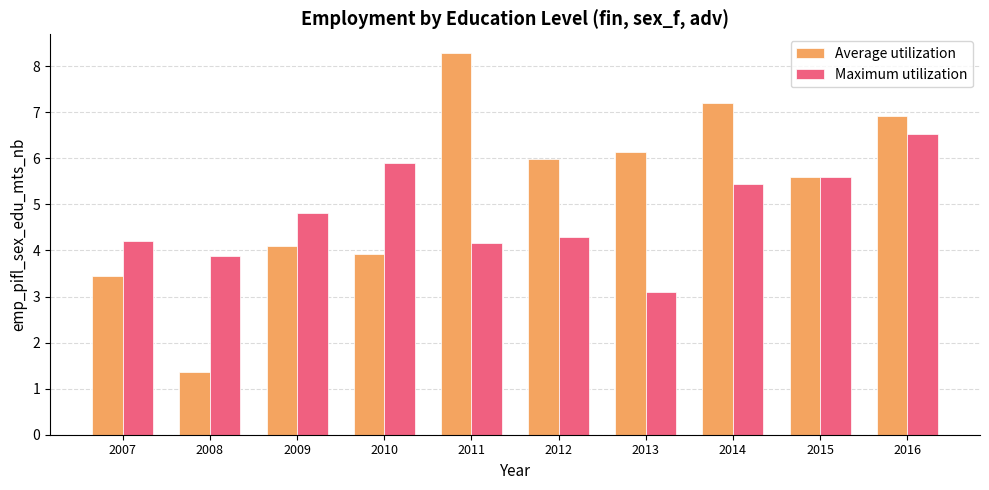

What is the total value across all series at 2013?

9.2